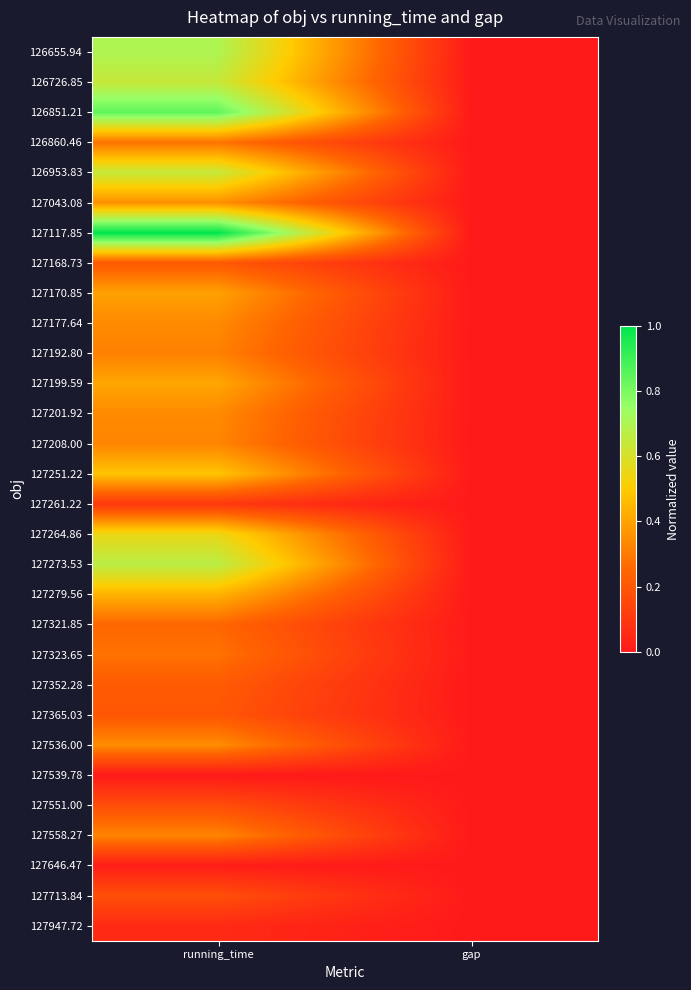

How many distinct data groups are displayed?

30